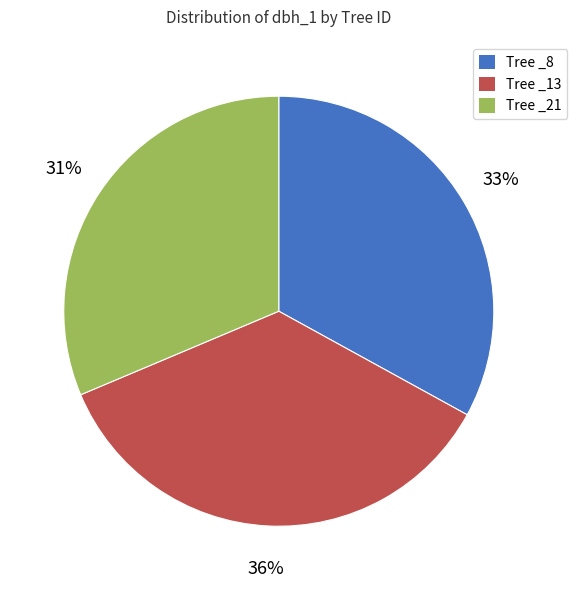

True or false: Tree _8 accounts for 33% of the total.

True